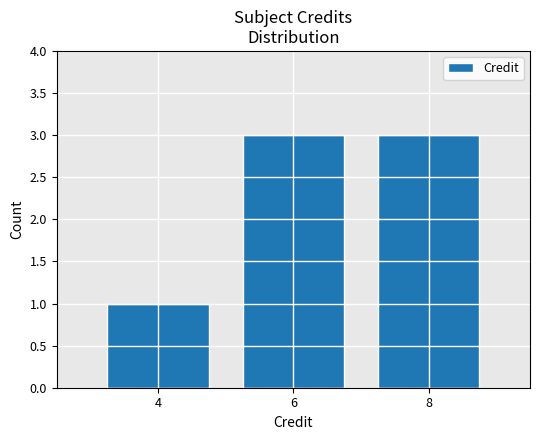

Reading right to left, what are all the values shown in this chart?

3	3	1